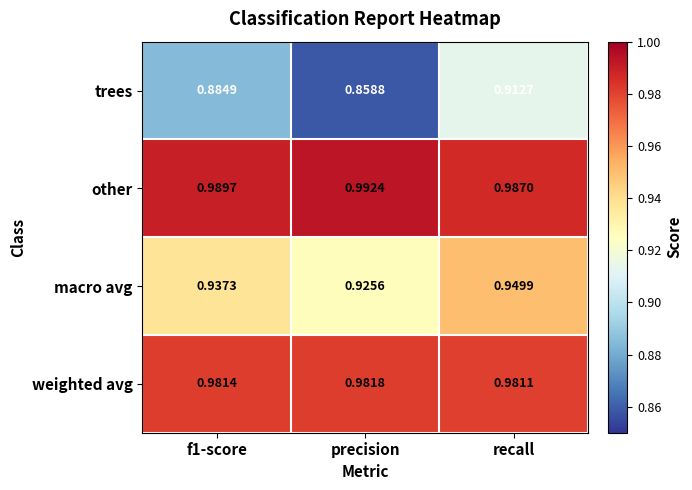

Between f1-score and precision, which series saw the biggest shift?

trees